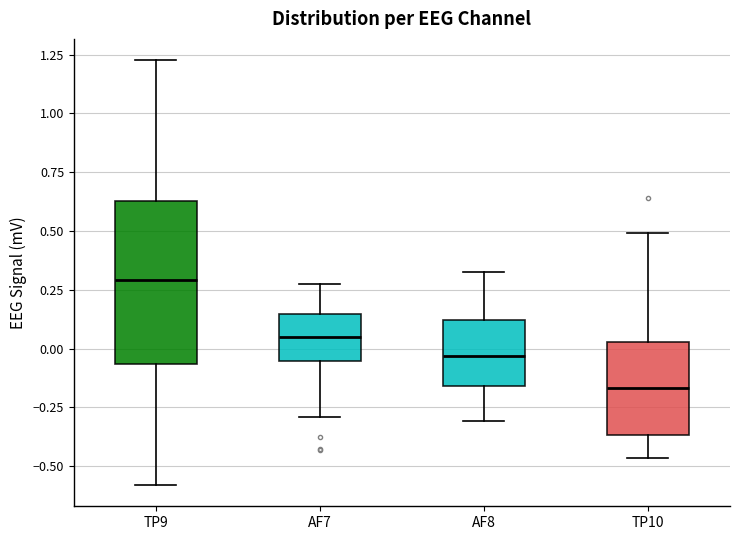

Which box has the highest median line?

TP9